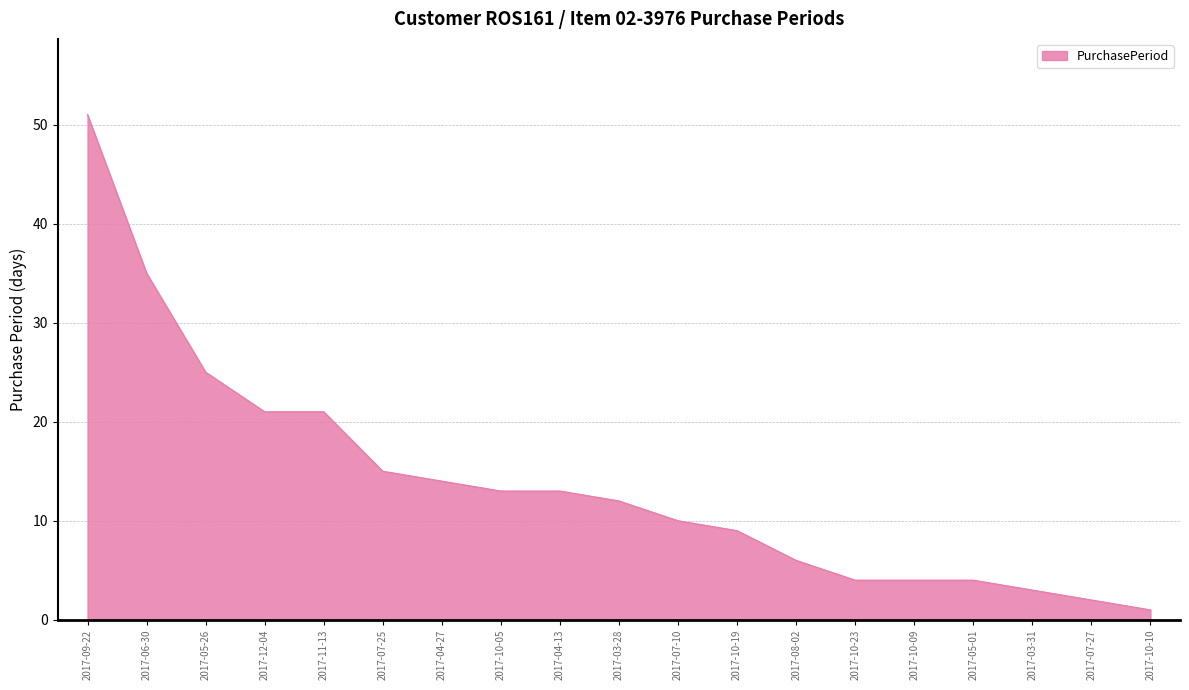

What is the change in value from 2017-03-28 to 2017-08-02?

-6